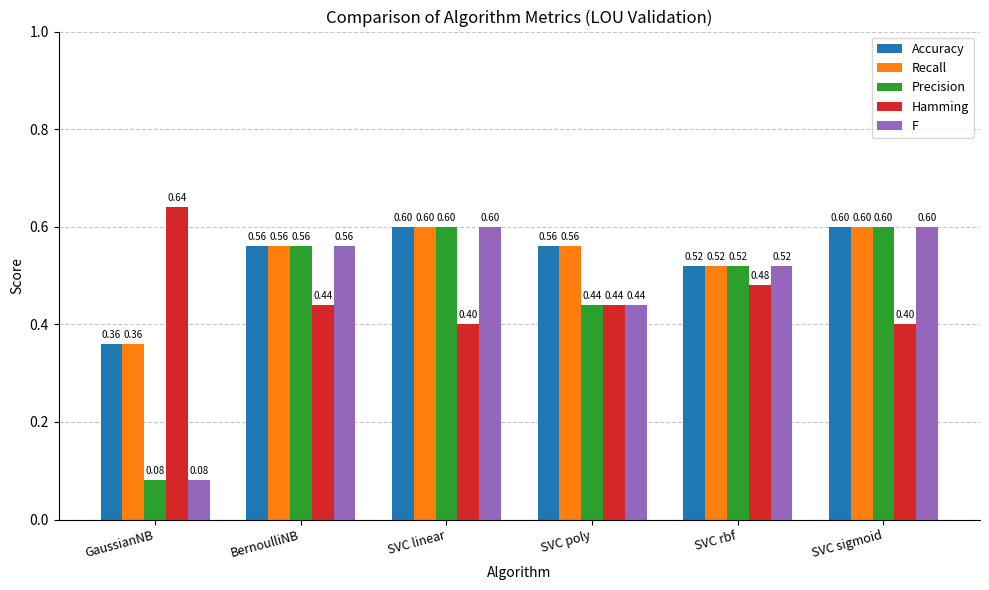

At how many categories does at least one series exceed 0?

6